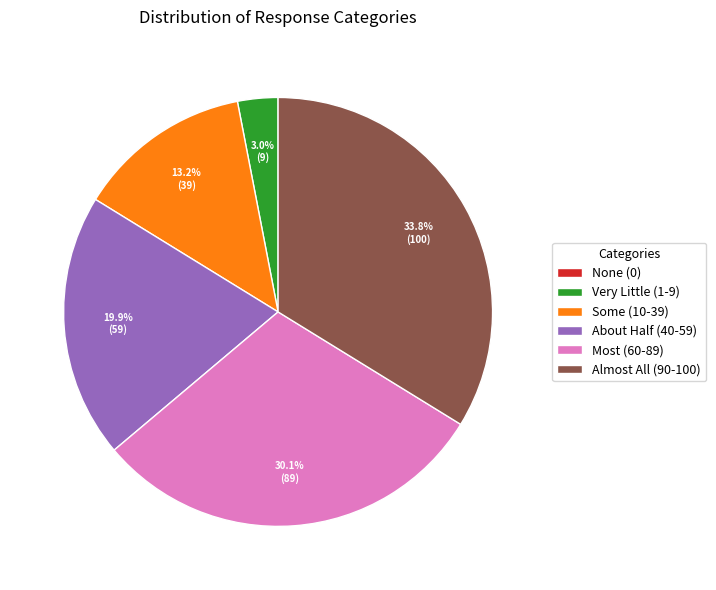

Is Some (10-39) the majority of the pie?

No